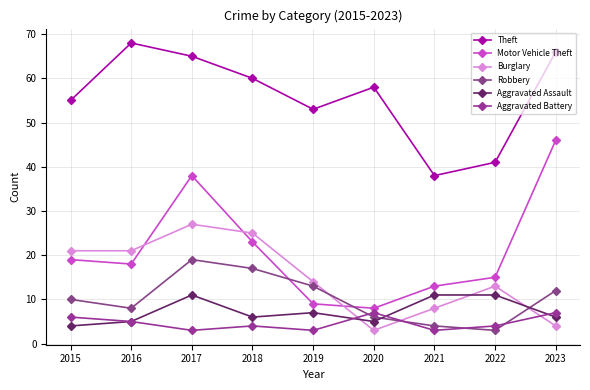

Is it true that Robbery equals 7 at 2019?

False